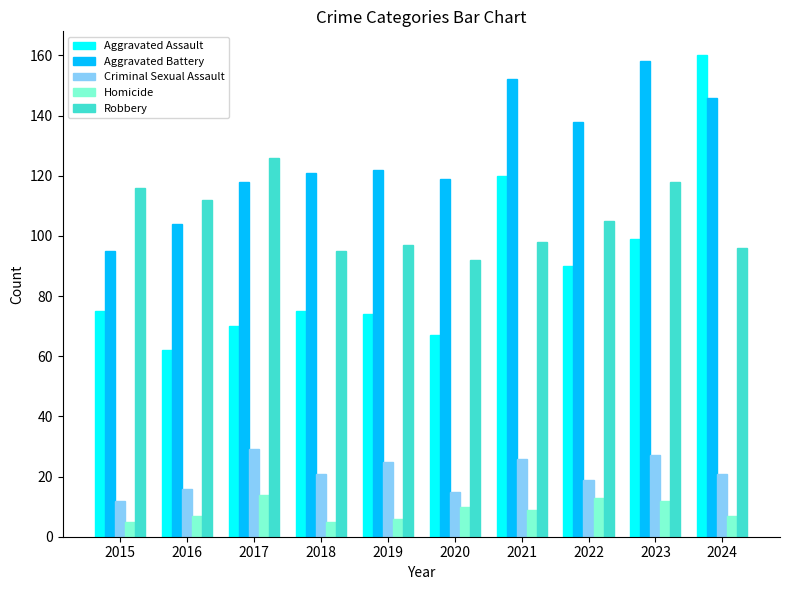

What is the value of the Aggravated Battery bar at the 9th from the left?

158